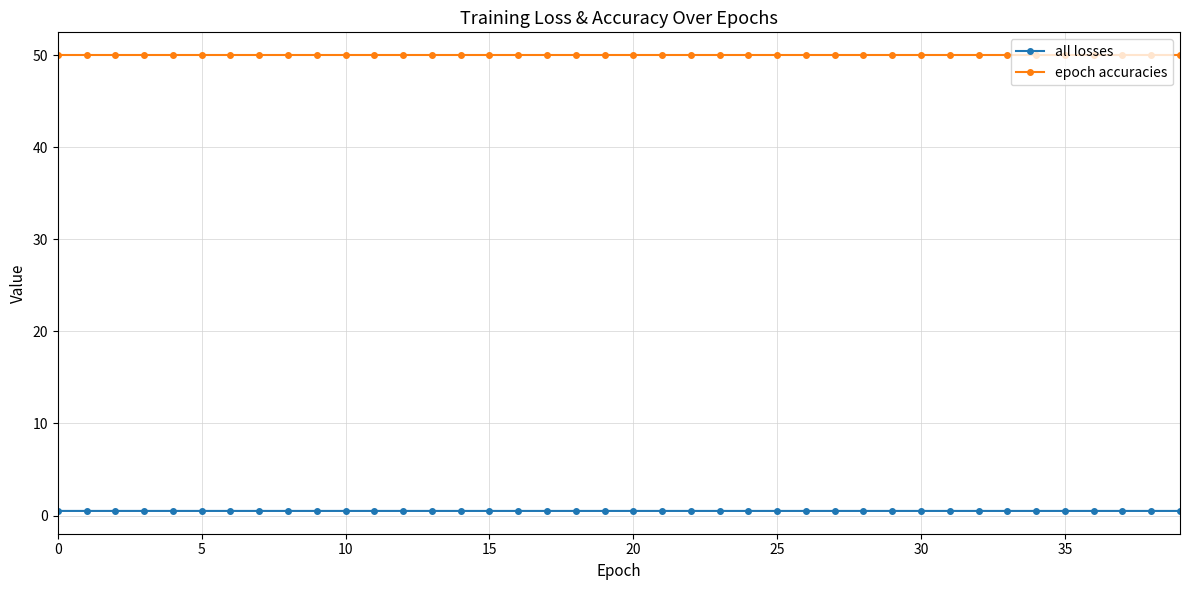

What are all the series names shown in the legend?

all losses, epoch accuracies